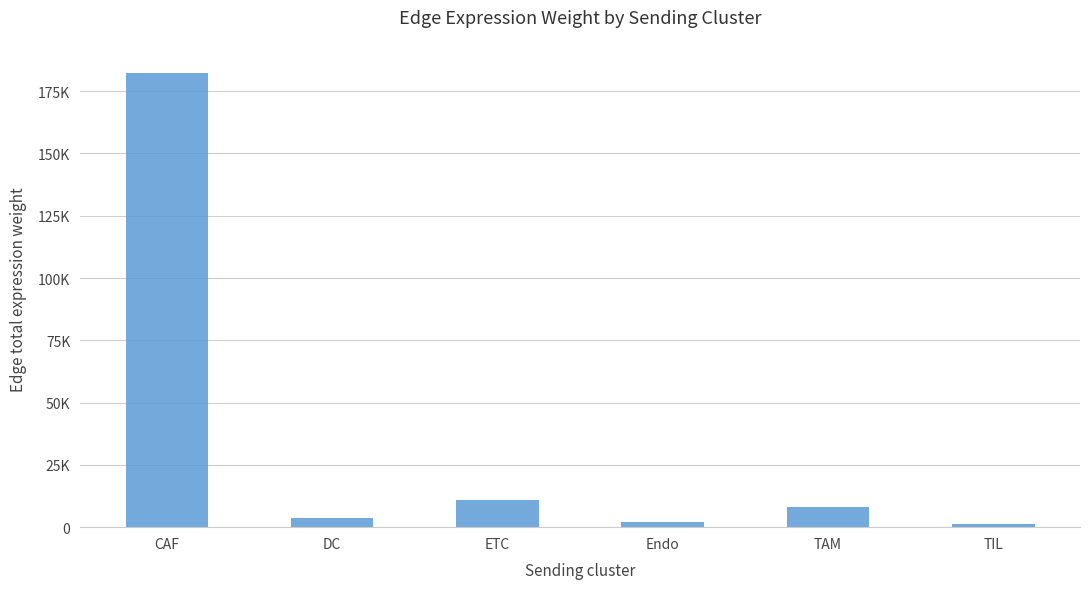

What is the average value?

34674.3